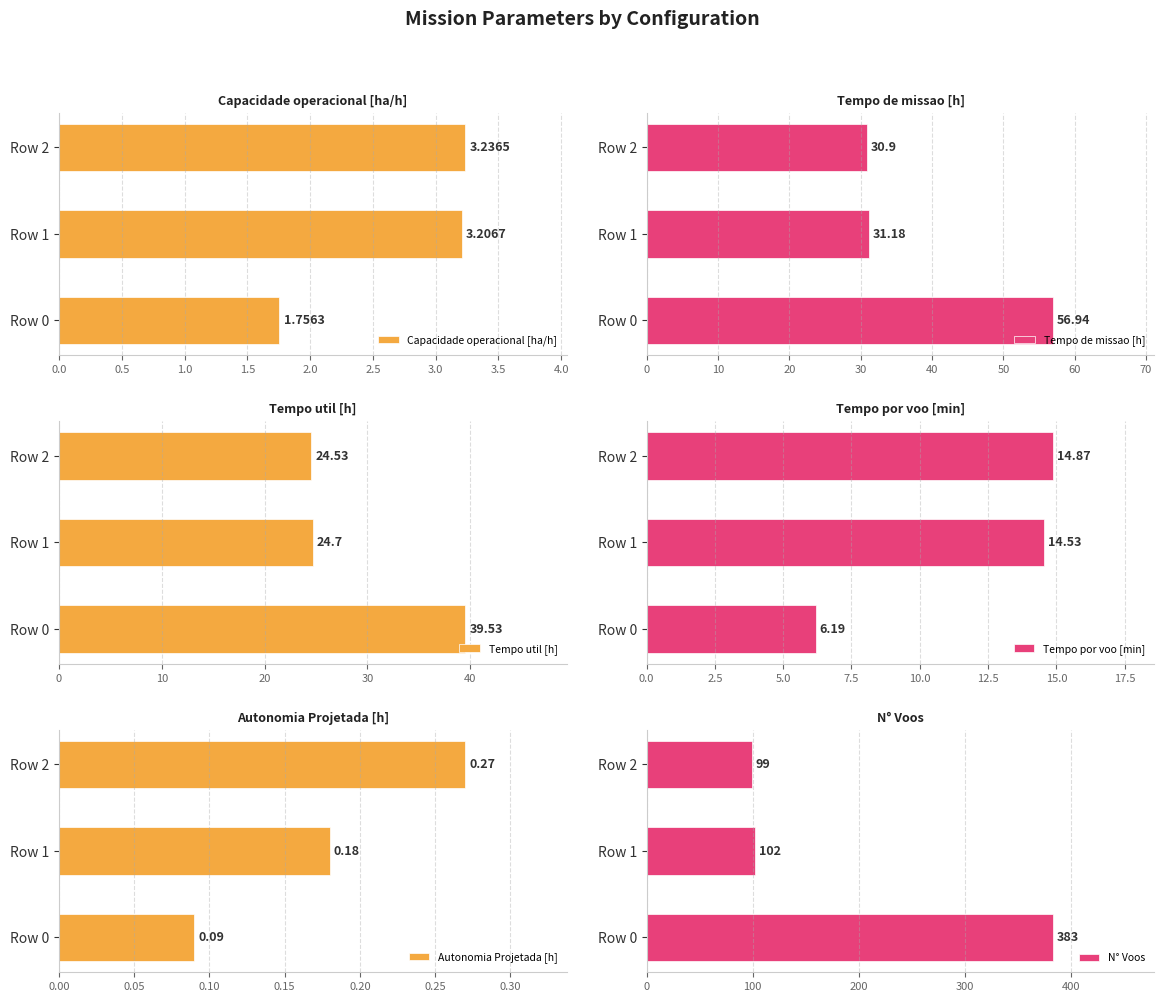

List the series in order of their peak value, highest first.

N° Voos, Tempo de missao [h], Tempo util [h], Tempo por voo [min], Capacidade operacional [ha/h], Autonomia Projetada [h]